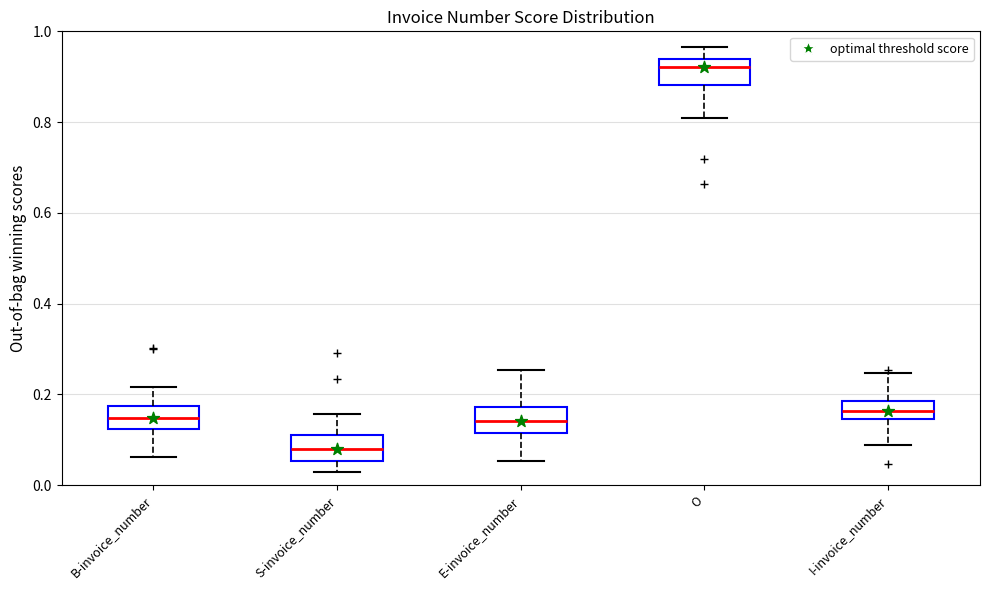

Reading left to right, transcribe this box plot: for each box, give where its median line is, the range the box spans, and where its two whiskers end, as read against the y-axis. The values are not printed on the chart, so give them approximately, as read against the axis.

B-invoice_number: median 0.14, box 0.12 to 0.18, whiskers 0.06 to 0.22
S-invoice_number: median 0.08, box 0.06 to 0.12, whiskers 0.02 to 0.16
E-invoice_number: median 0.14, box 0.12 to 0.18, whiskers 0.06 to 0.26
O: median 0.92, box 0.88 to 0.94, whiskers 0.80 to 0.96
I-invoice_number: median 0.16, box 0.14 to 0.18, whiskers 0.08 to 0.24